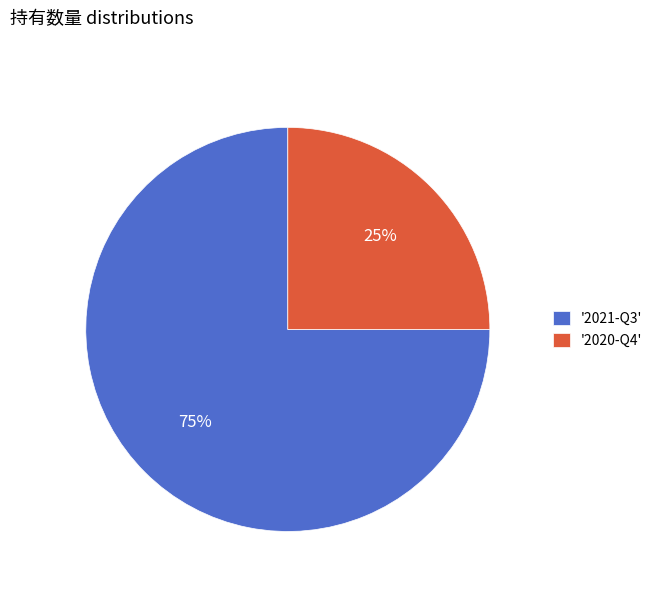

What percentage is the '2020-Q4' slice, to the nearest percent?

25%